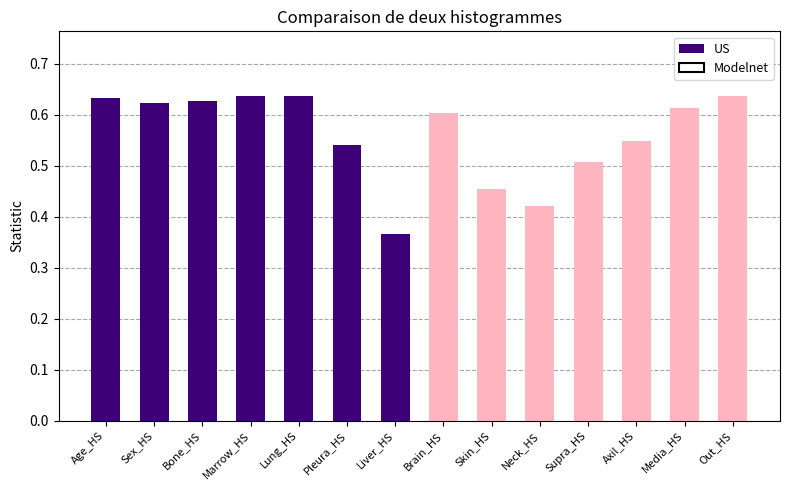

Which series has the largest total across all categories?

US